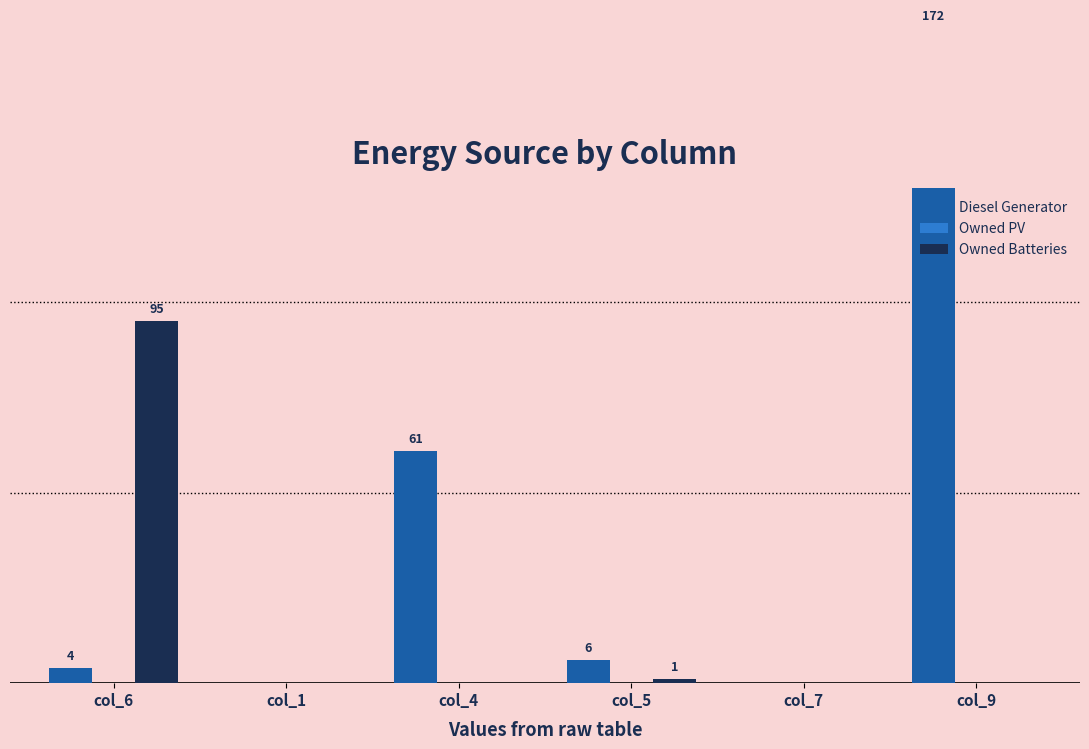

At how many categories does at least one series exceed 21?

3